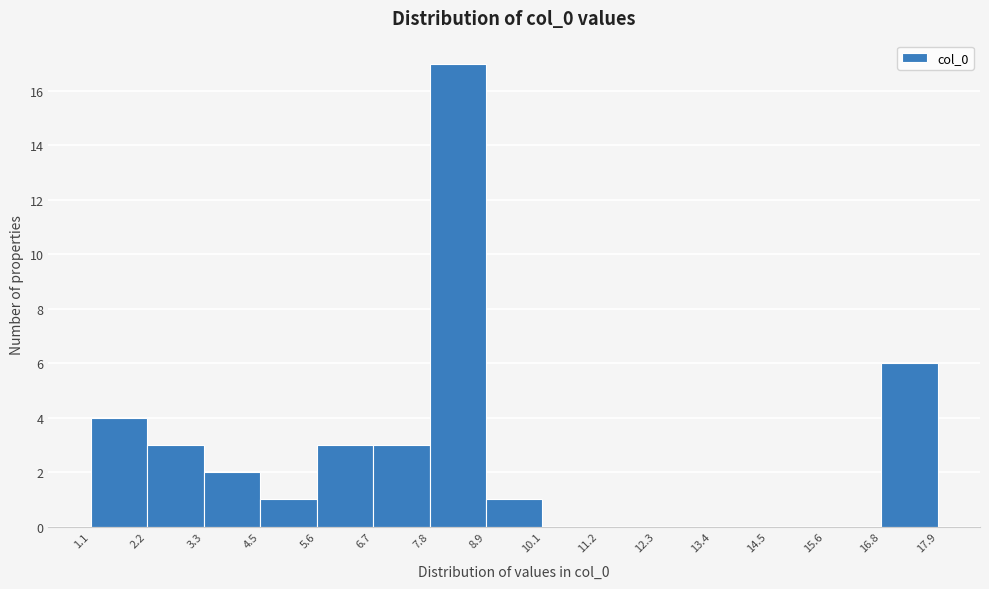

Over which range of the x-axis is the bar tallest?

7.8 to 8.9